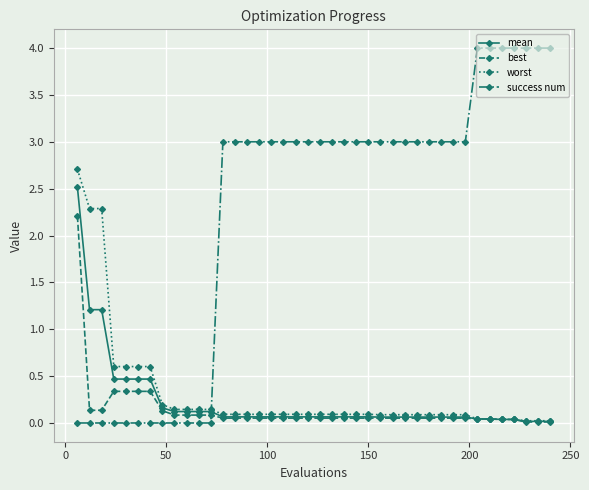

How many intersections are there between worst and success num?

1